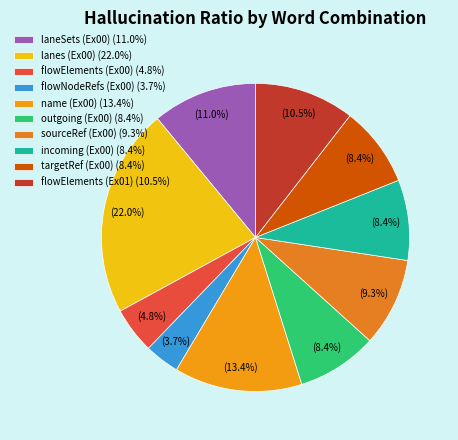

Approximately how many times larger is the value at flowElements (Ex00) compared to name (Ex00)?

0.4